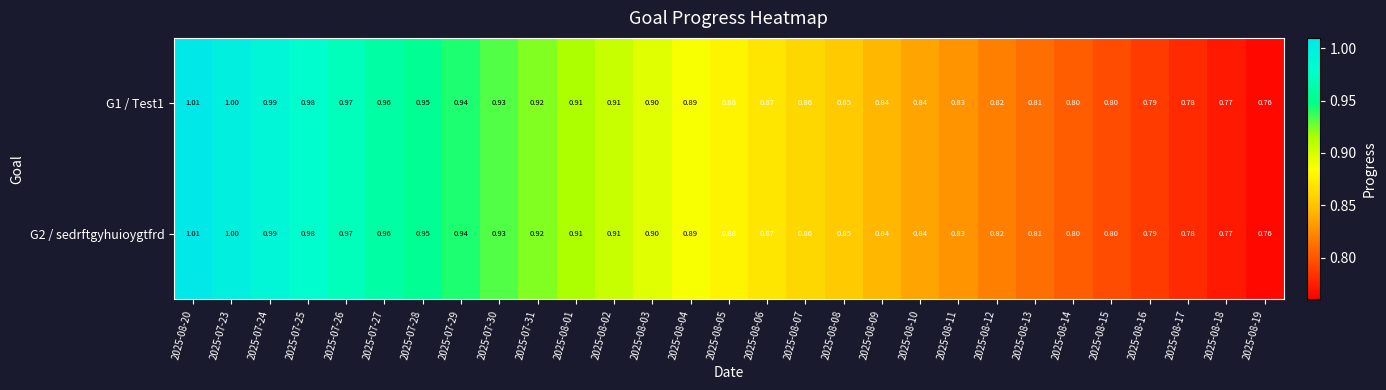

Is the value of G1 / Test1 at 2025-08-17 greater than the value of G2 / sedrftgyhuioygtfrd at 2025-08-20?

No